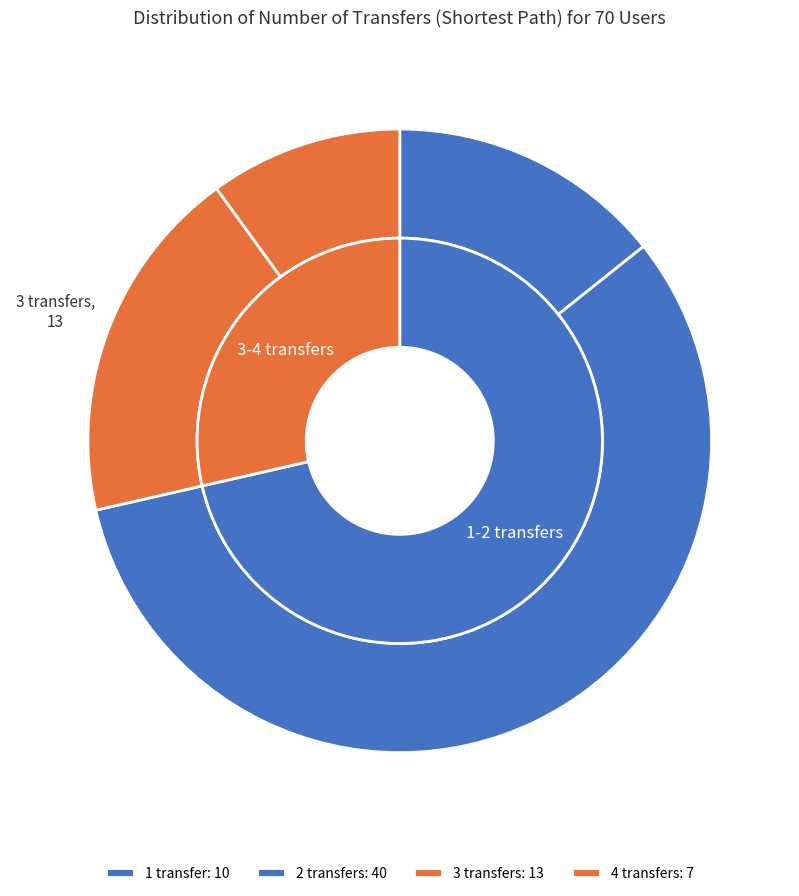

What is the smallest slice in the pie chart?

4 transfers